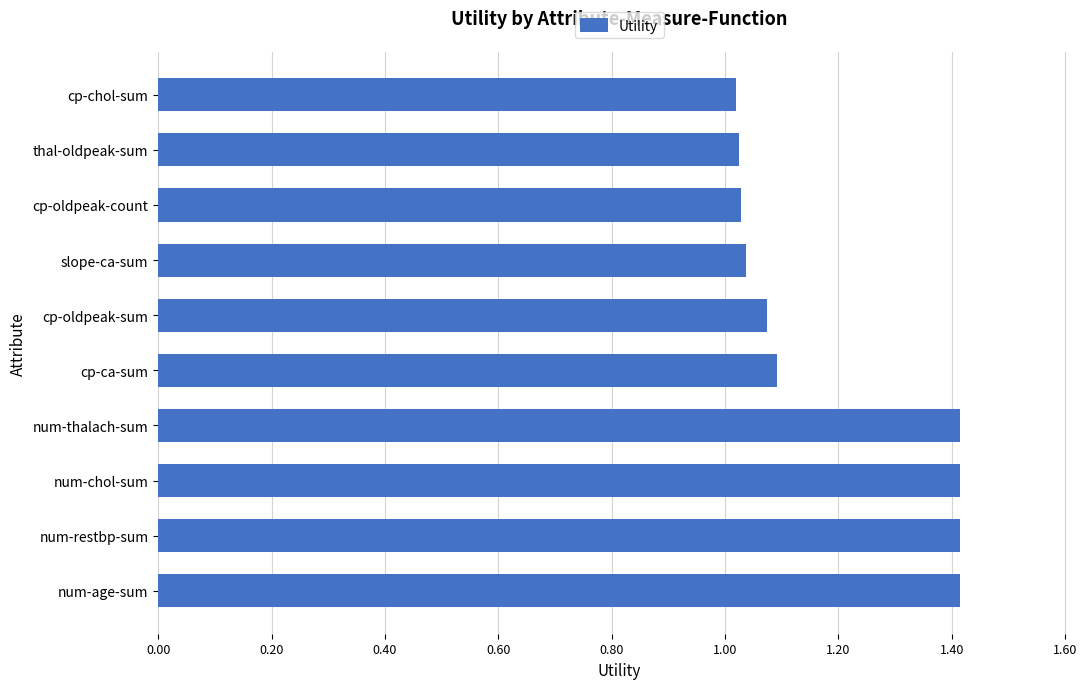

What is the maximum value shown in the chart?

1.4